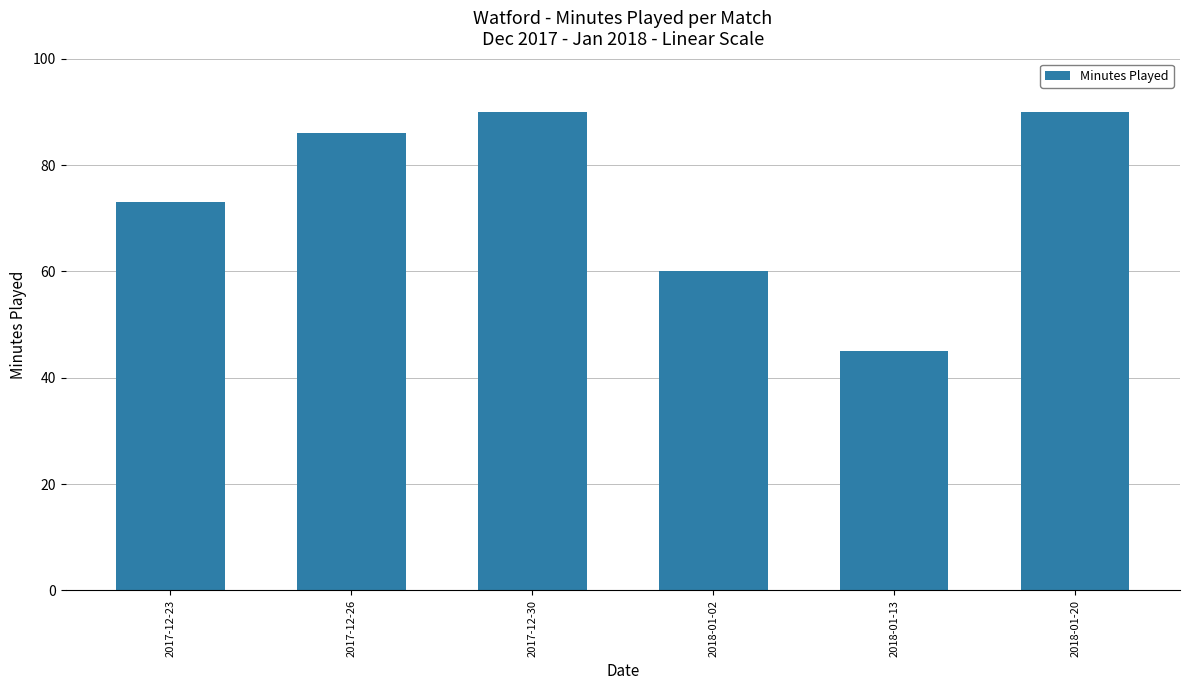

What is the label of the 2nd bar from the left?

2017-12-26